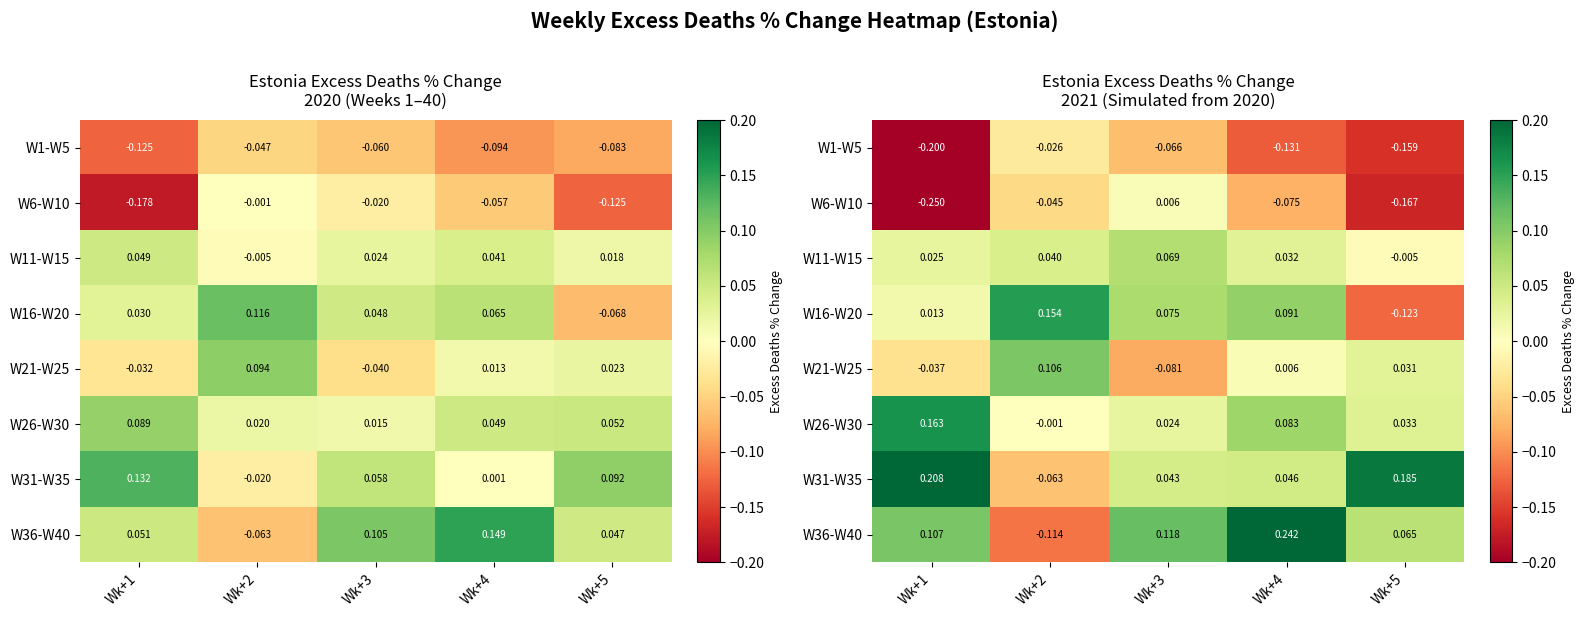

What is the minimum value shown in the chart?

-0.2